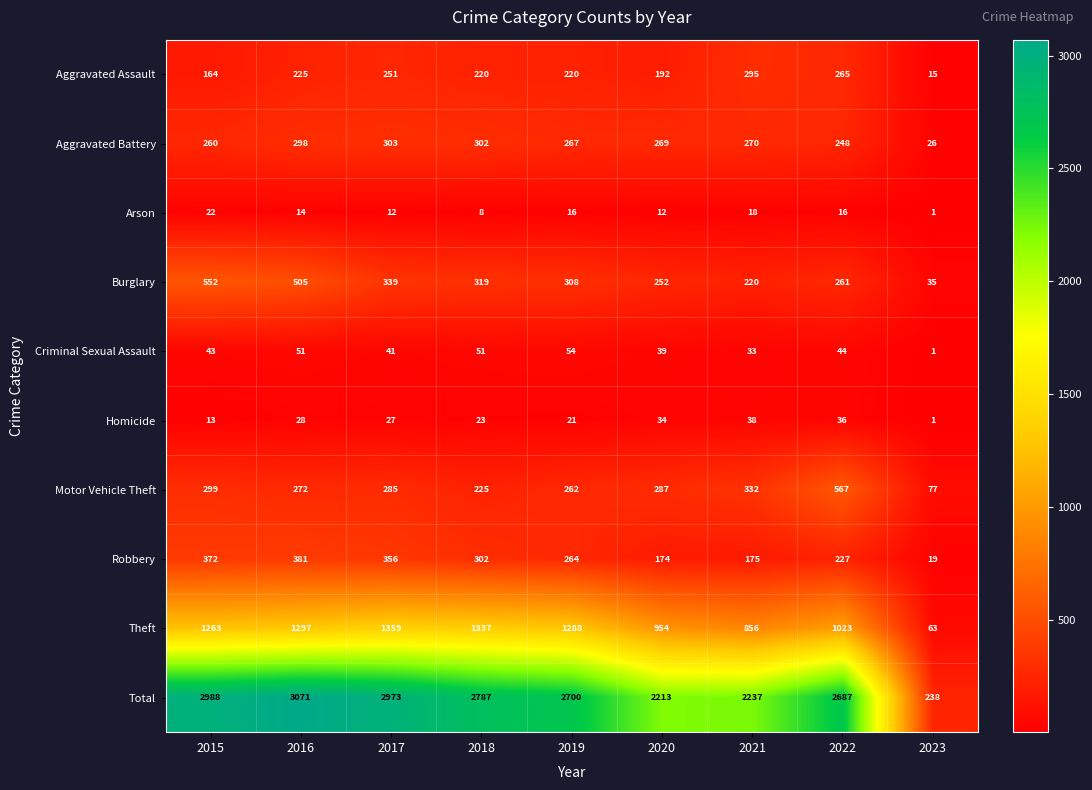

What is the average value of the Aggravated Assault series?

205